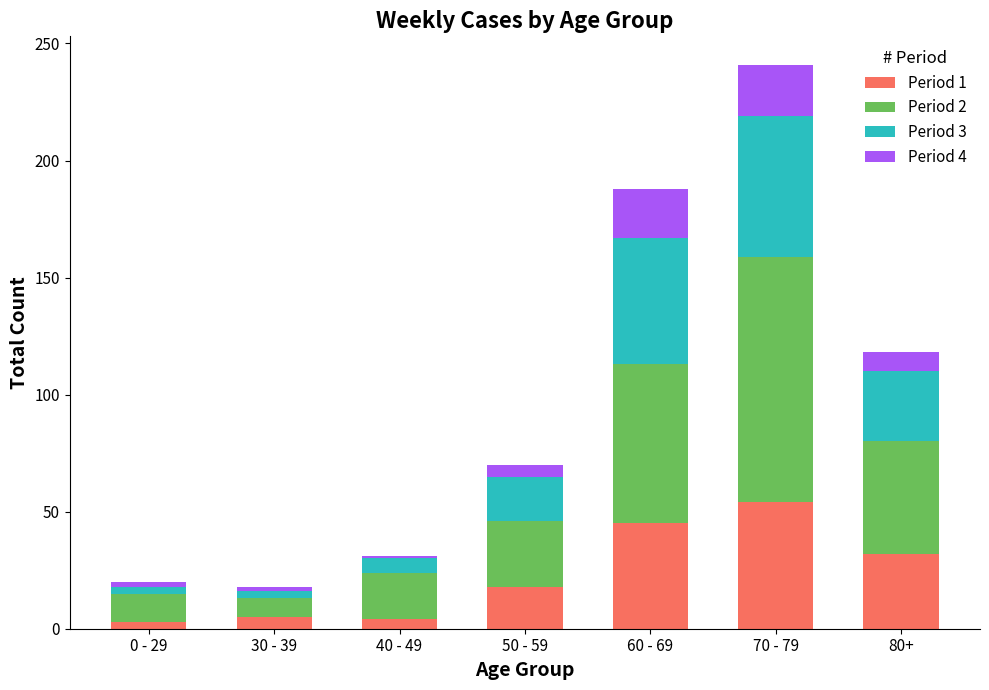

The Period 1 series shows 45 at 60 - 69. True or false?

True